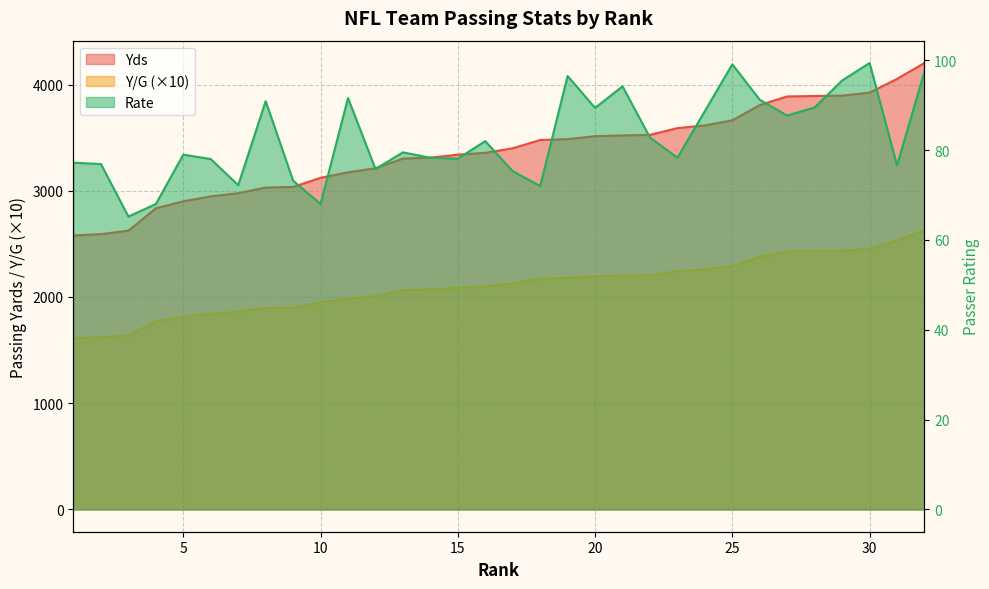

How many lines are shown in the chart?

3